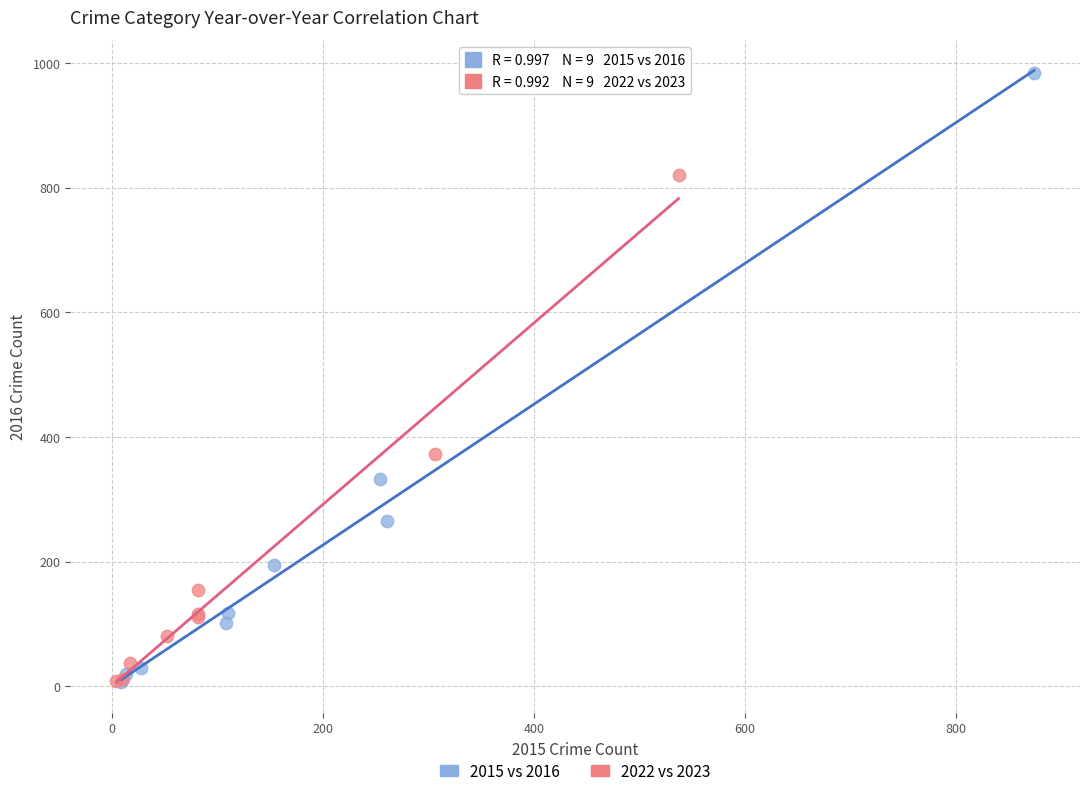

Which series has the largest Y range (max minus min)?

2015 vs 2016